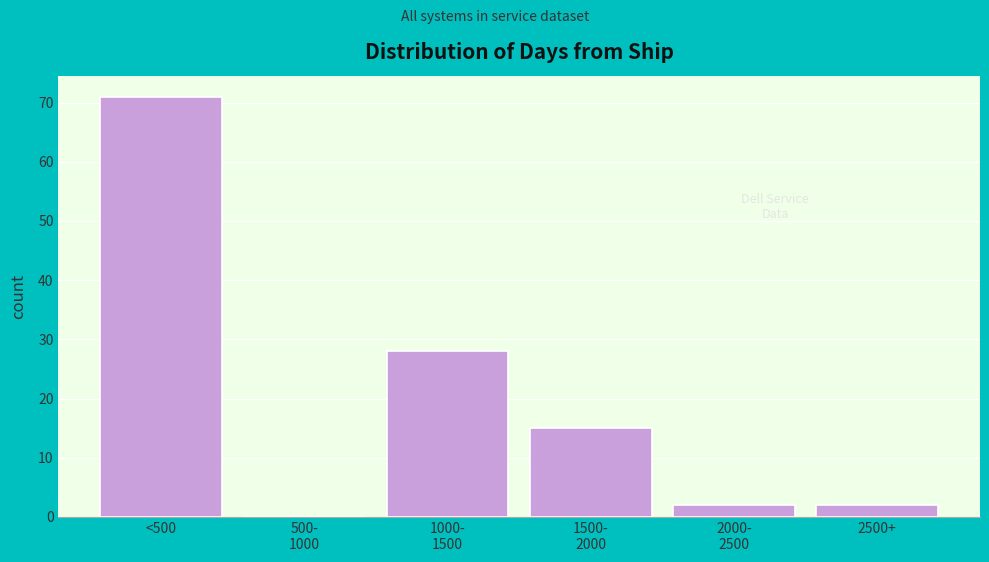

What value does the data have at <500?

71